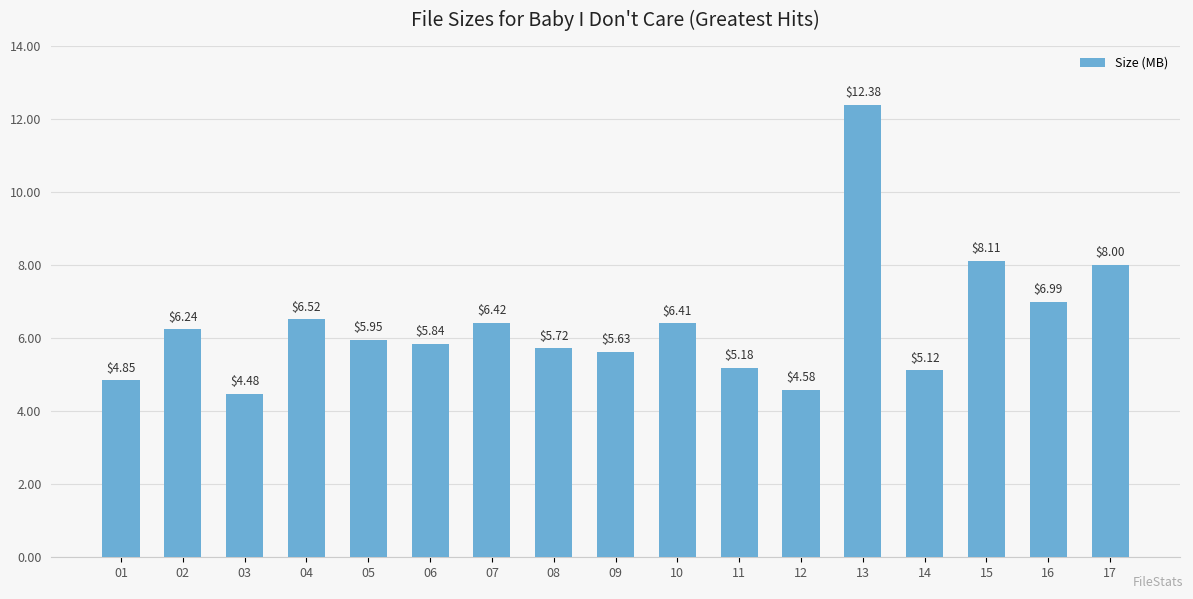

What is the change in value from 03 to 16?

+2.5